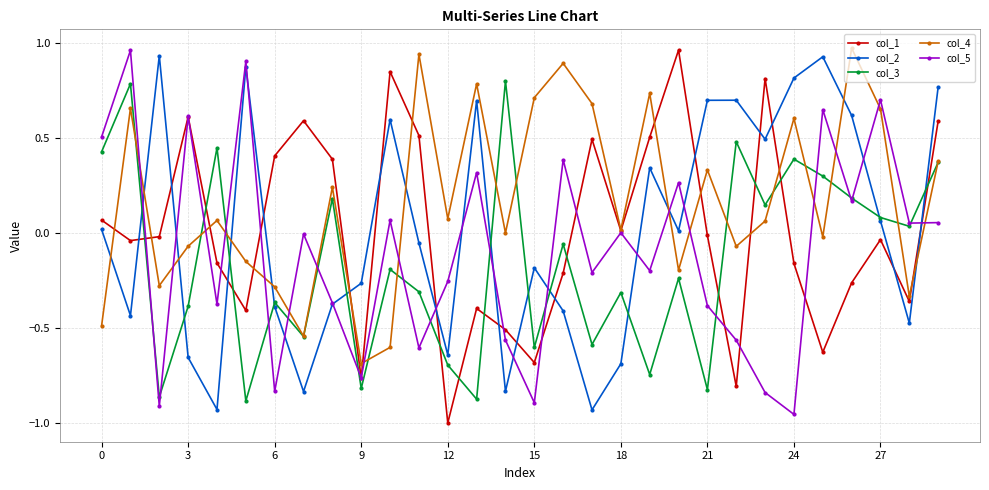

What are all the series names shown in the legend?

col_1, col_2, col_3, col_4, col_5